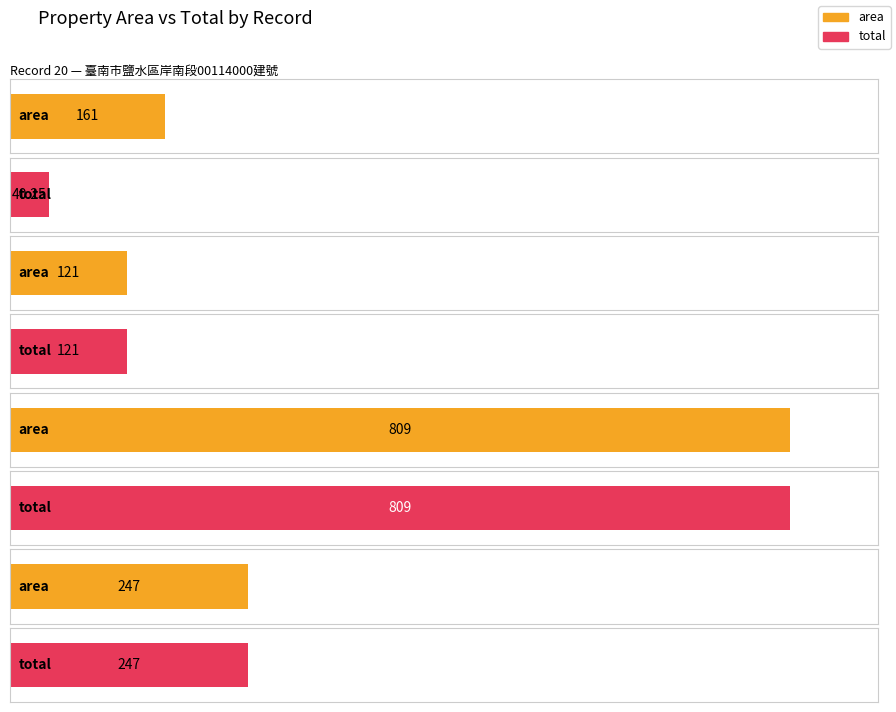

Rank the series at 23 from lowest to highest value.

area, total